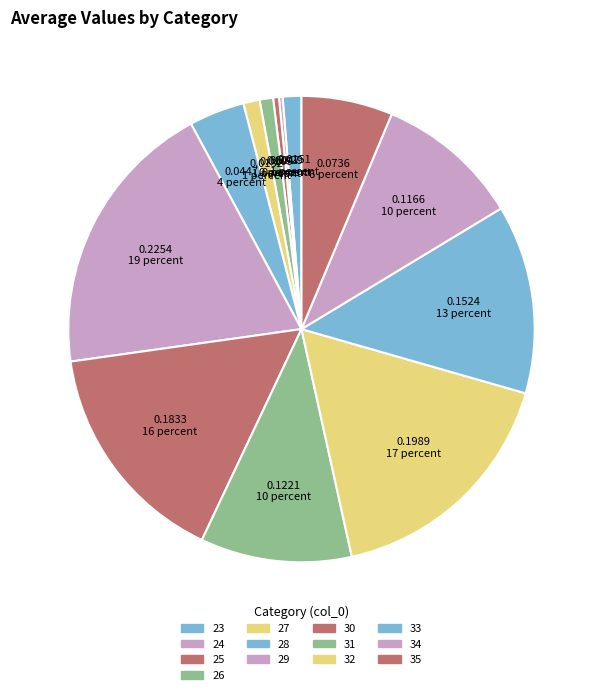

The 24 slice represents 0% of the pie. True or false?

True